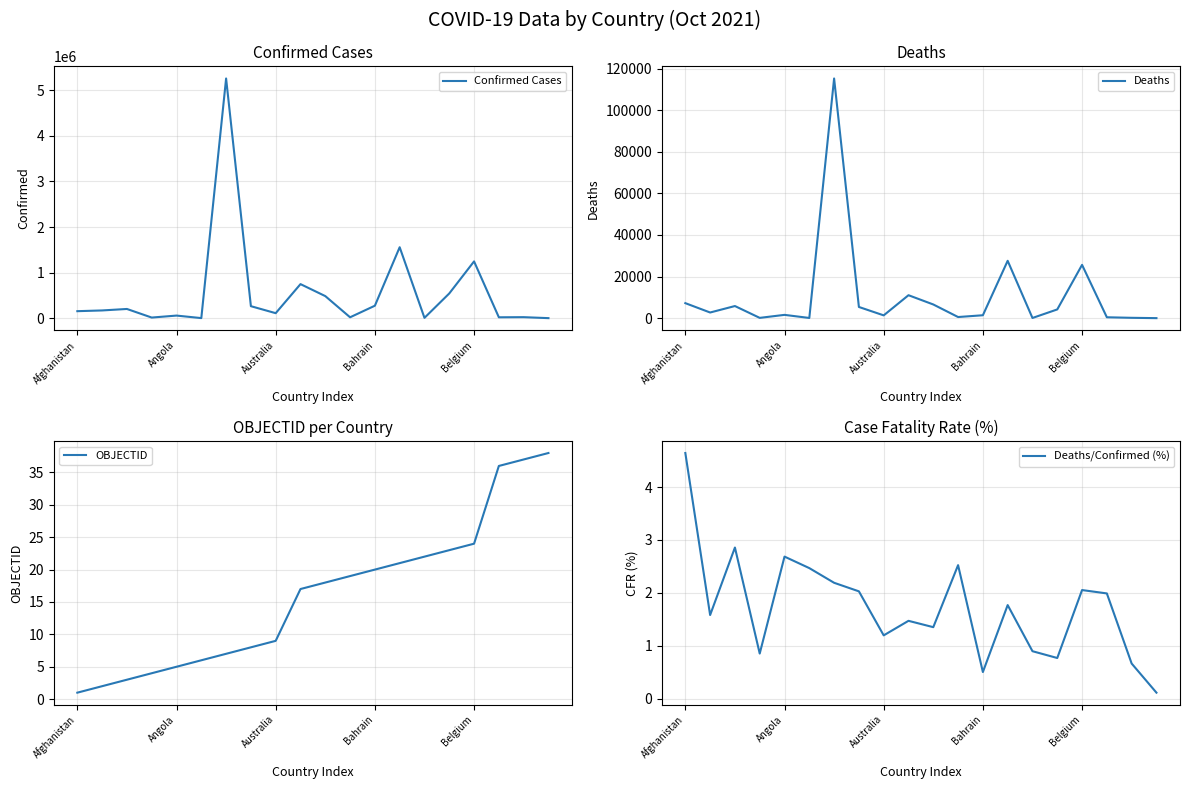

At which label does Deaths/Confirmed (%) first exceed 1?

Afghanistan